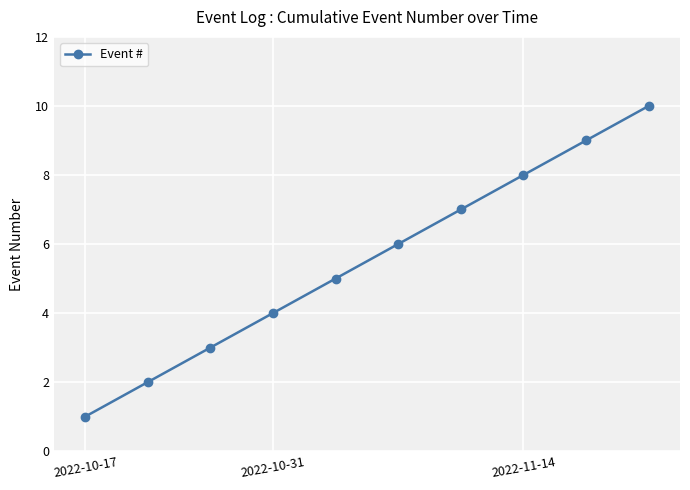

What is the difference between the second highest and minimum values?

8